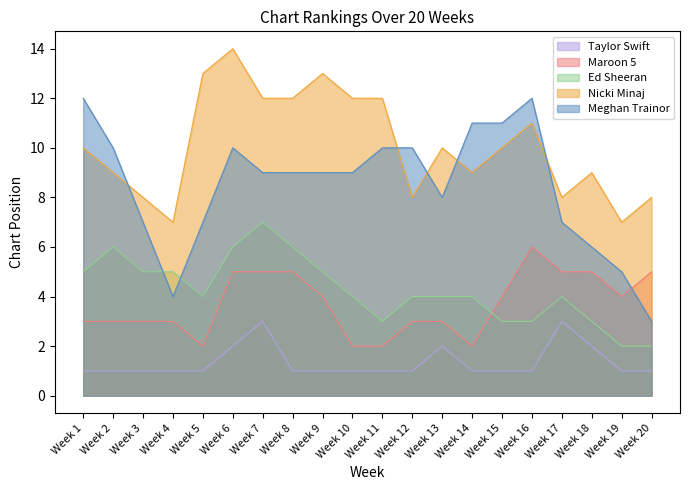

What is the difference between the second highest and minimum values in the Meghan Trainor series?

9